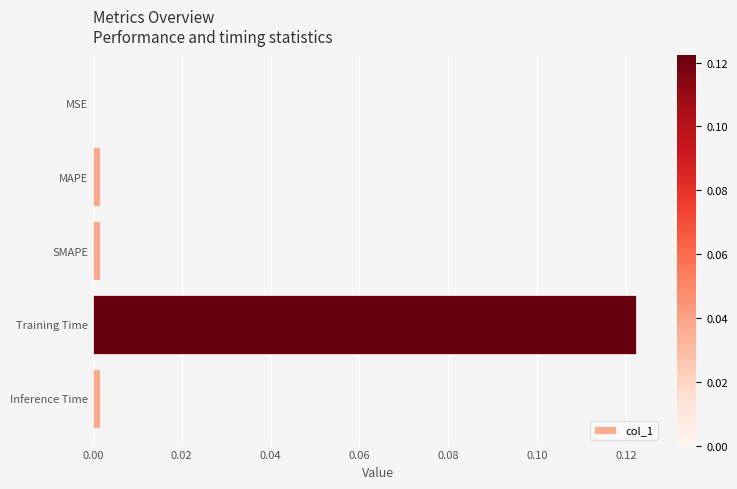

Are the bars horizontal?

Yes